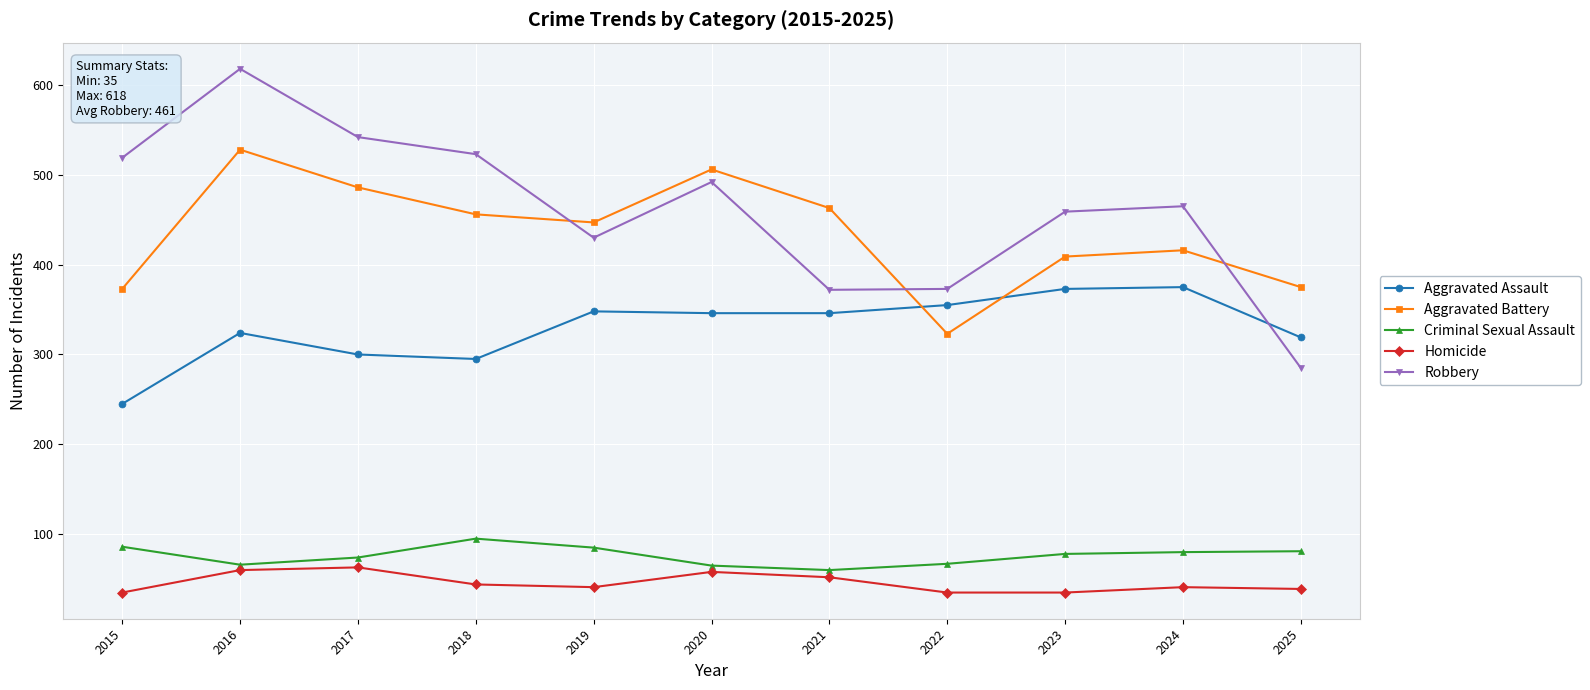

True or false: Robbery and Criminal Sexual Assault intersect in this chart.

False